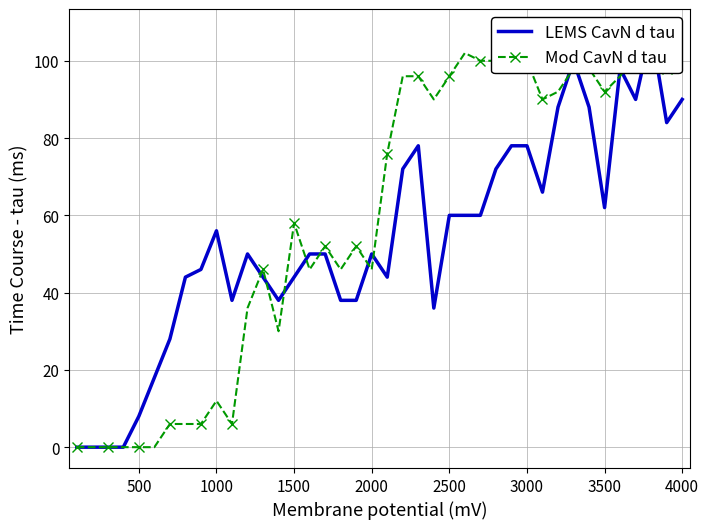

How many data points in LEMS CavN d tau are above 50?

19